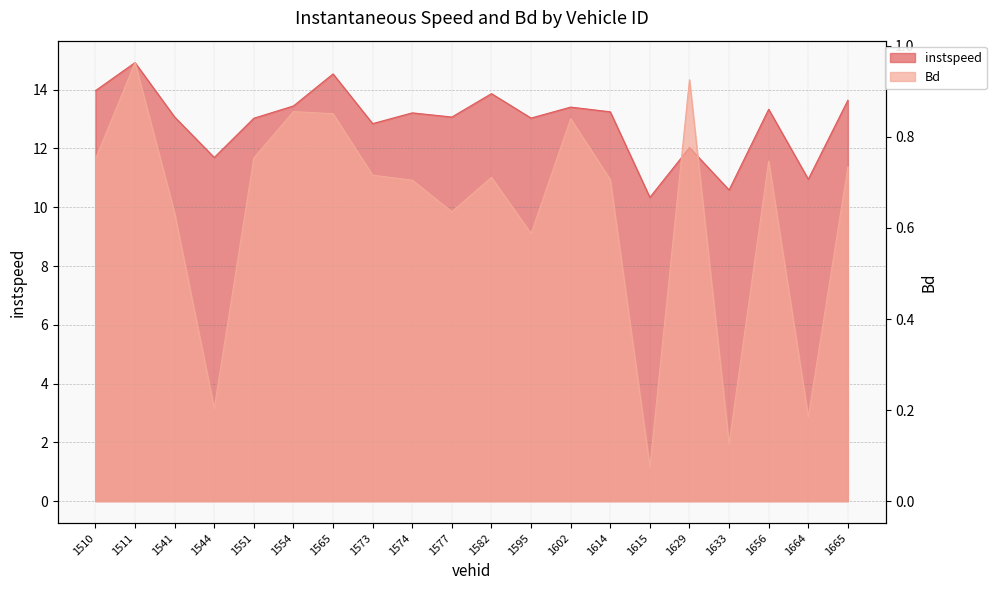

Rank the series by their maximum value, from lowest to highest.

Bd, instspeed